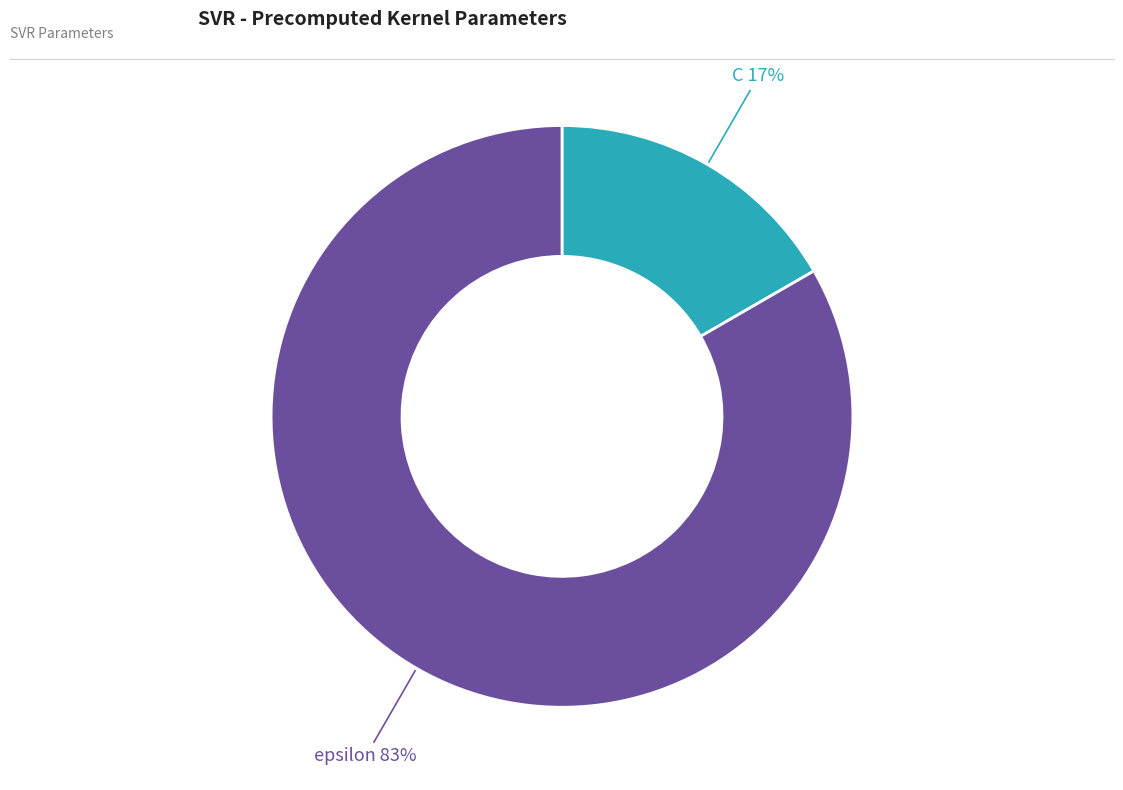

What is the ratio of the value at C to the value at epsilon?

0.2